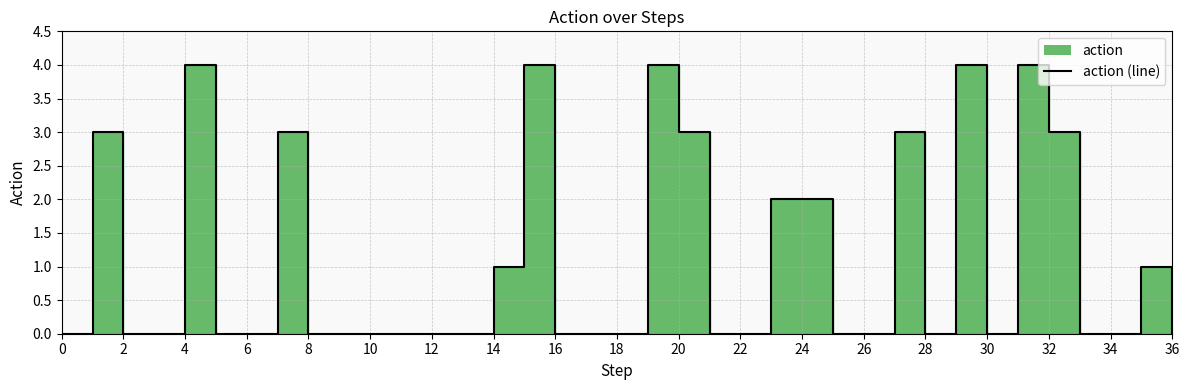

Reading right to left, extract all data points from this chart.

0	1	0	0	3	4	0	4	0	3	0	0	2	2	0	0	3	4	0	0	0	4	1	0	0	0	0	0	0	3	0	0	4	0	0	3	0